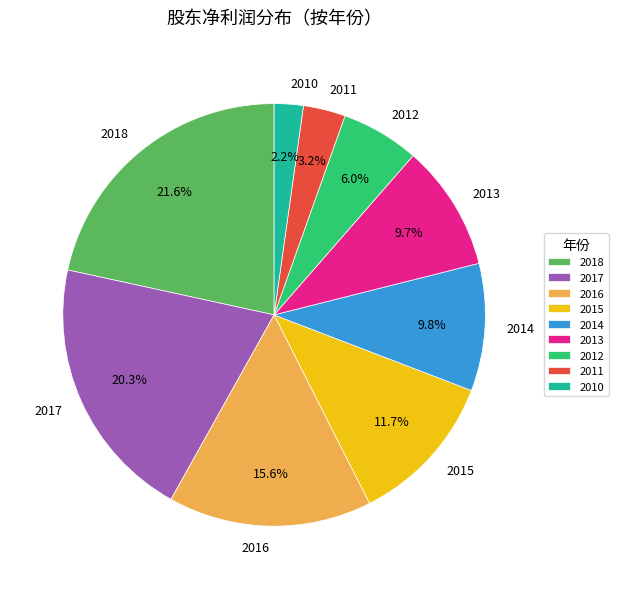

How many slices are in this pie chart?

9